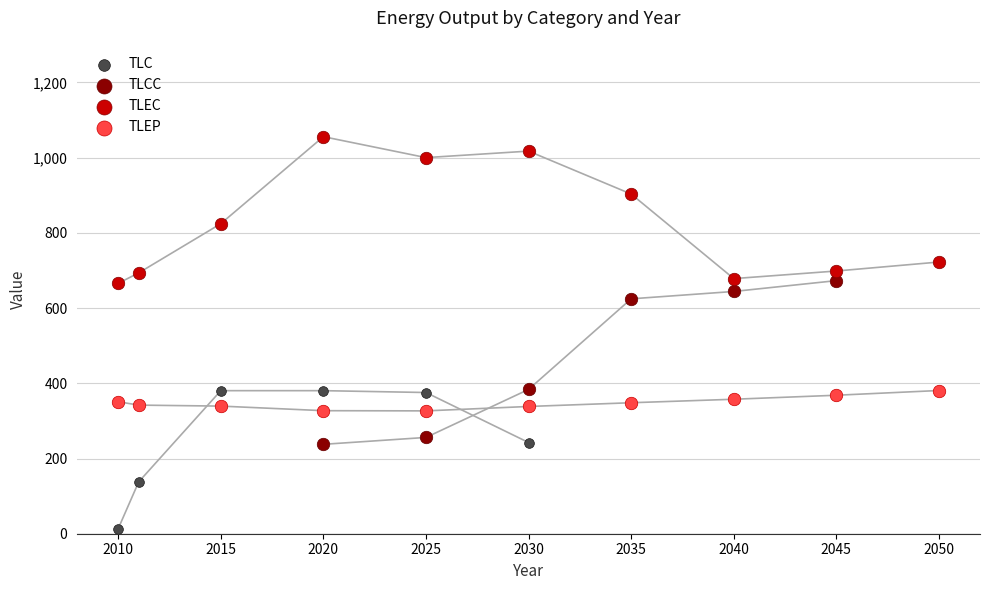

Which series has the largest Y range (max minus min)?

TLCC